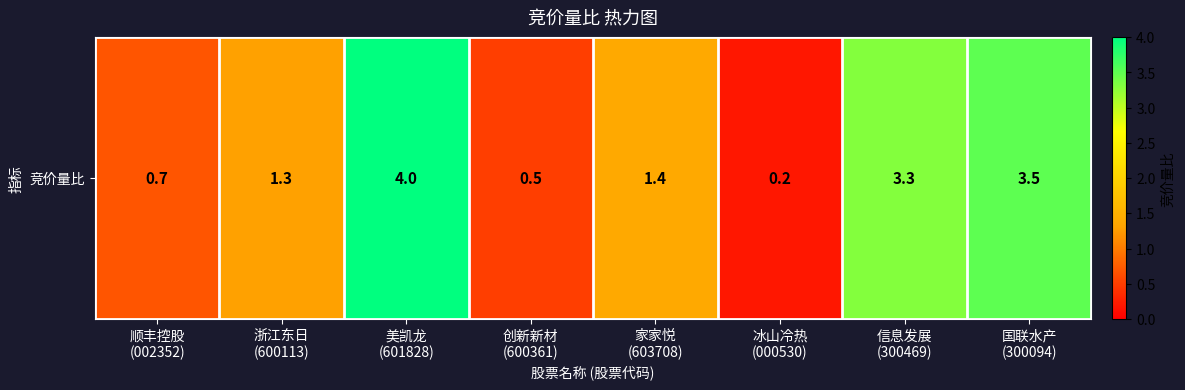

What is the minimum value shown in the chart?

0.2